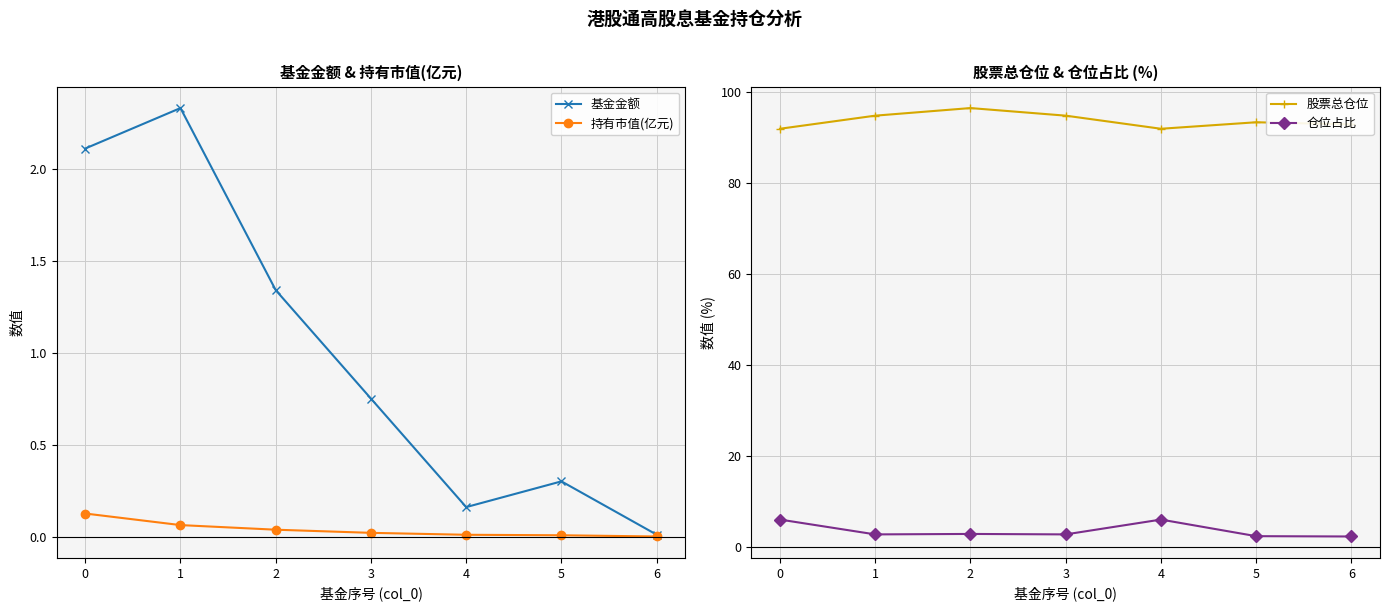

True or false: 股票总仓位 and 基金金额 intersect in this chart.

False